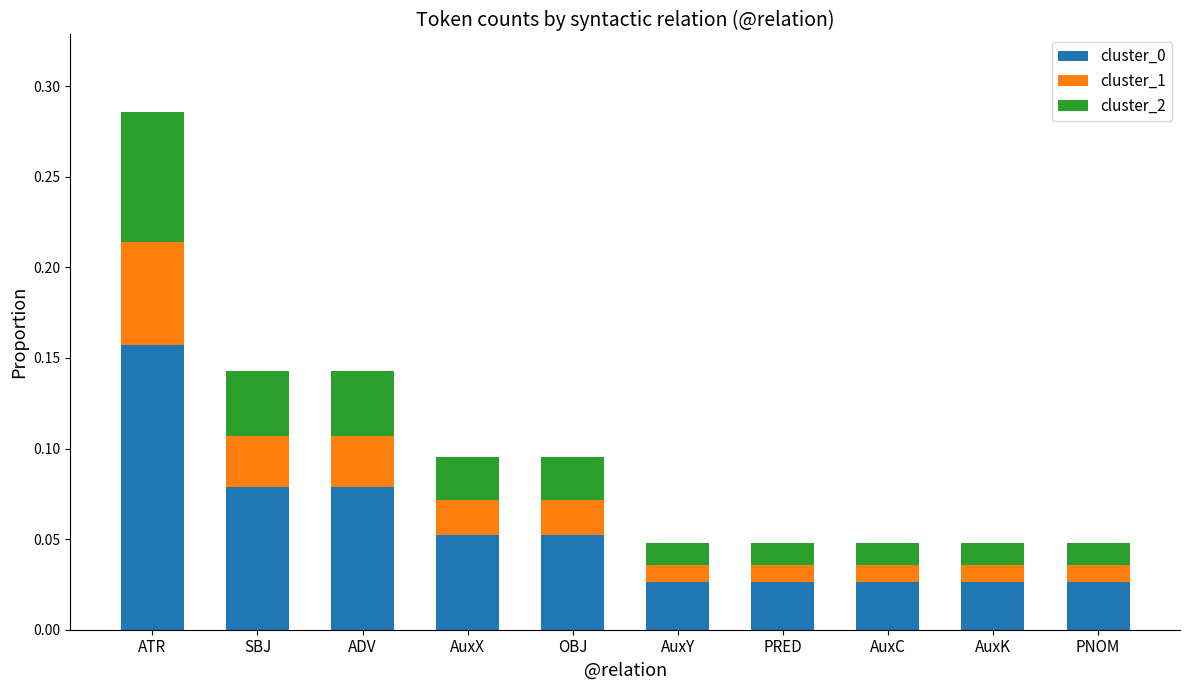

At which label does cluster_0 reach its peak?

ATR